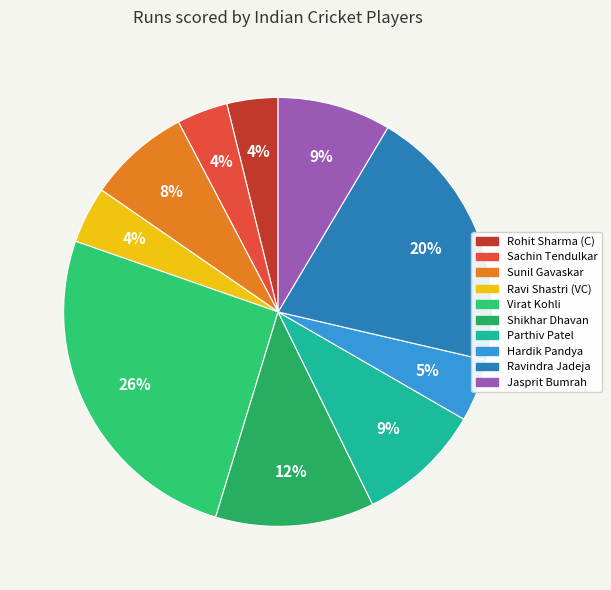

True or false: Ravi Shastri (VC) accounts for 4% of the total.

True